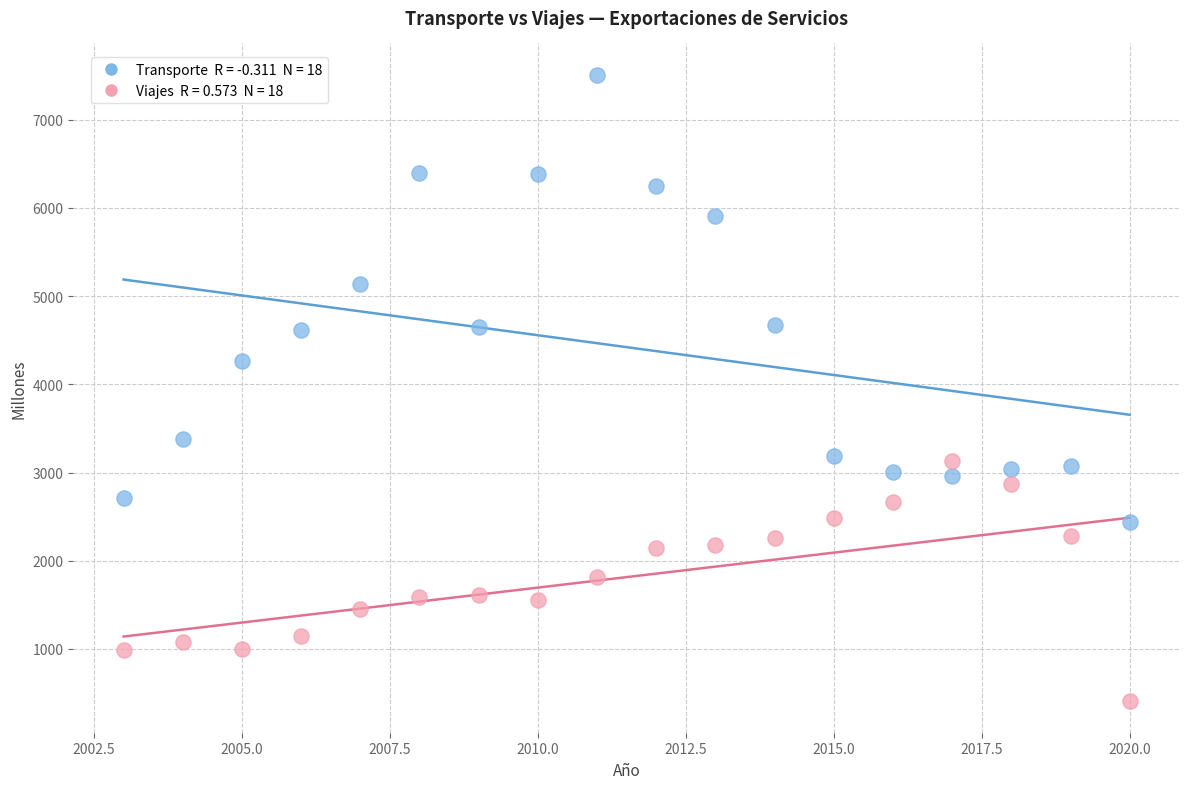

Across all series, what Y value is closest to 3957?

4260